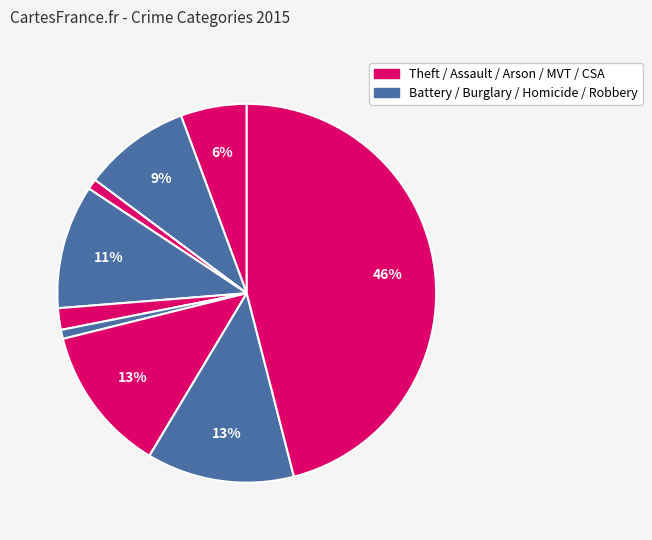

How many slices are in this pie chart?

9